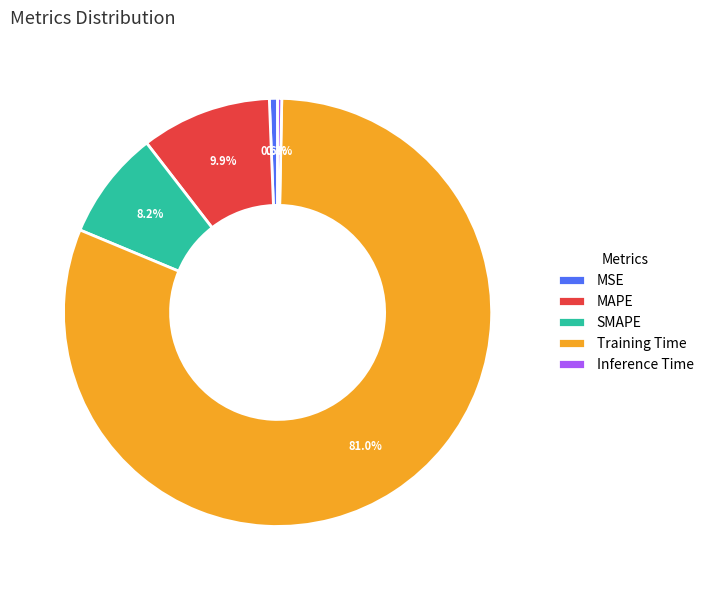

Combined, what portion of the pie is Training Time and Inference Time?

81.3%